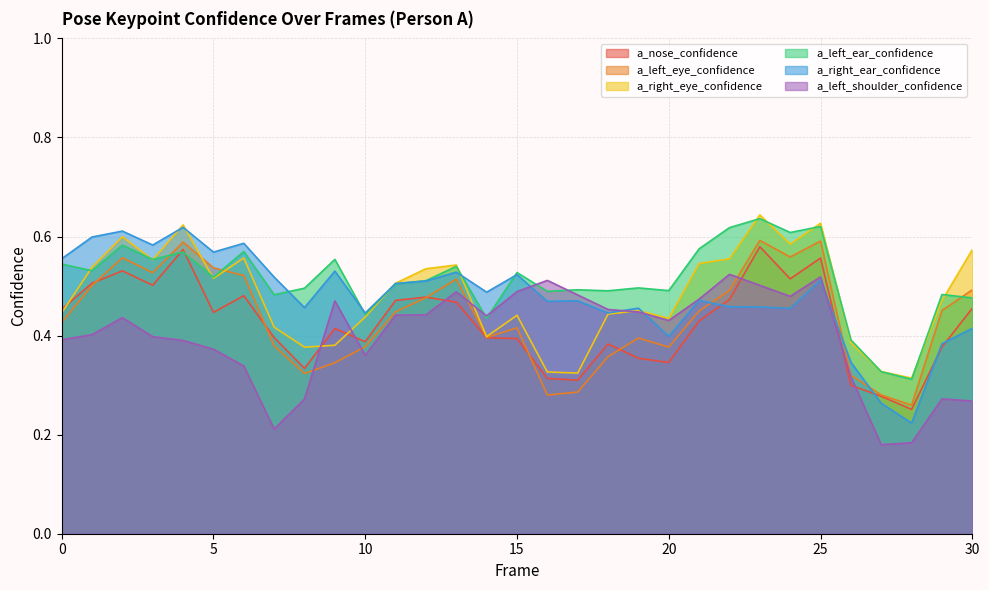

Where is the first local minimum for a_right_ear_confidence?

3